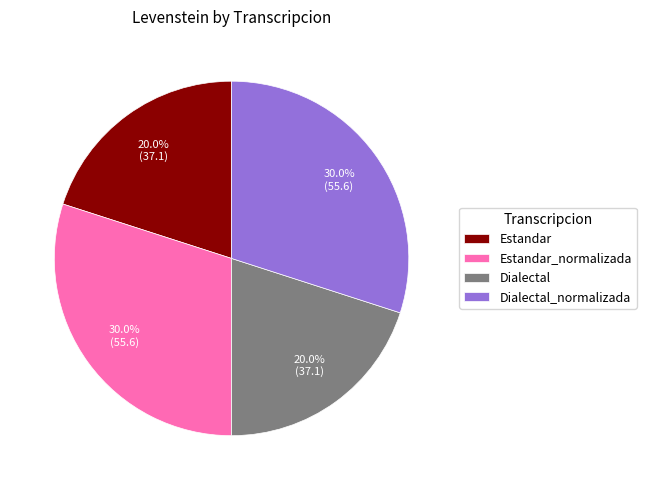

How many segments does this pie chart have?

4